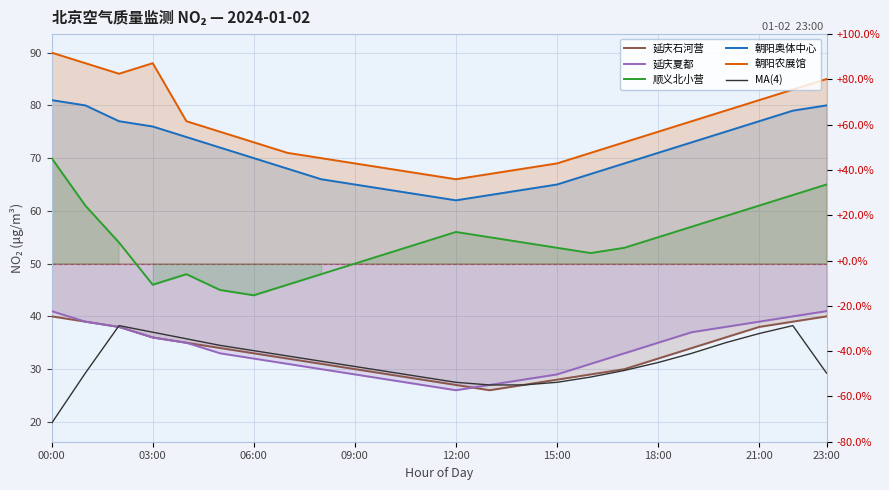

Does the chart display data point markers on the line(s)?

No